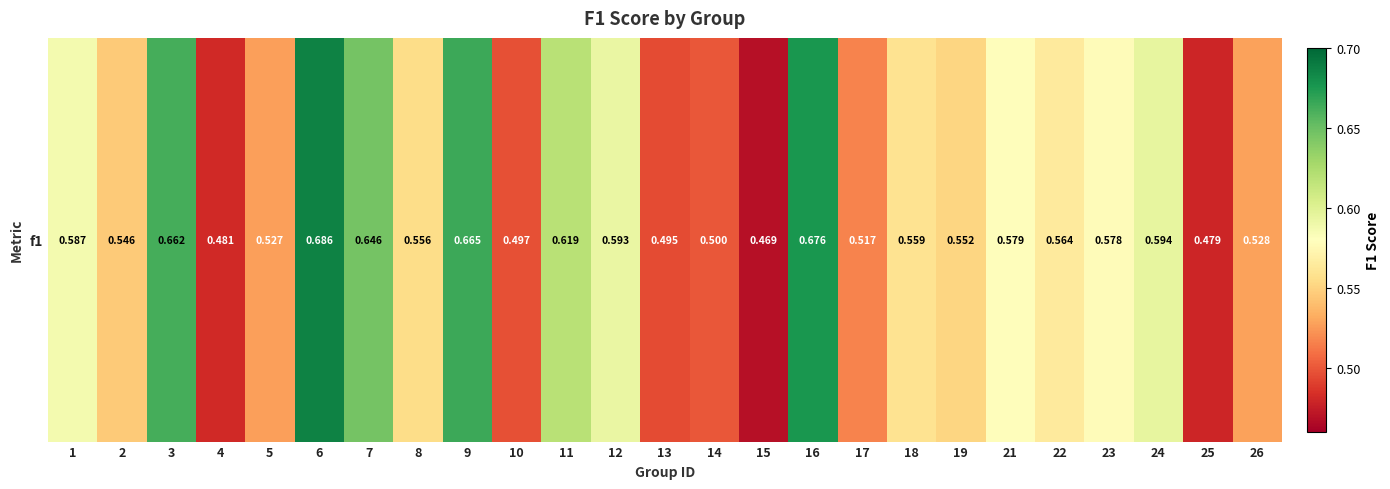

List the labels in order of value, largest first.

6, 16, 9, 3, 7, 11, 24, 12, 1, 21, 23, 22, 18, 8, 19, 2, 26, 5, 17, 14, 10, 13, 4, 25, 15